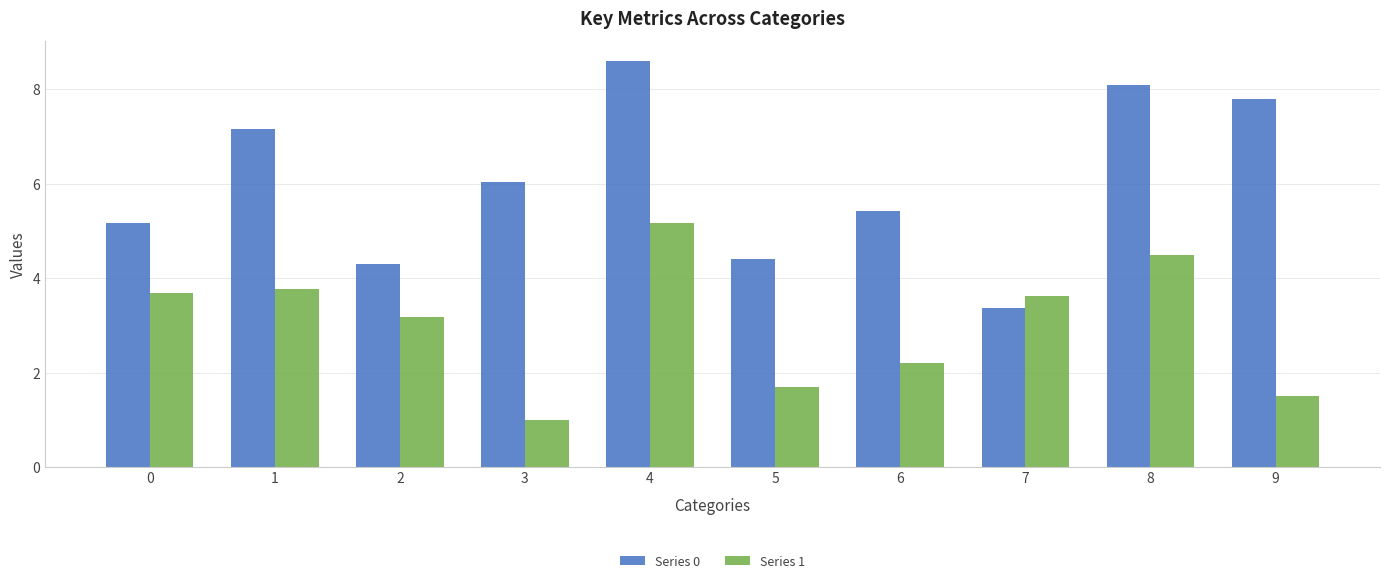

What are all the series names shown in the legend?

Series 0, Series 1